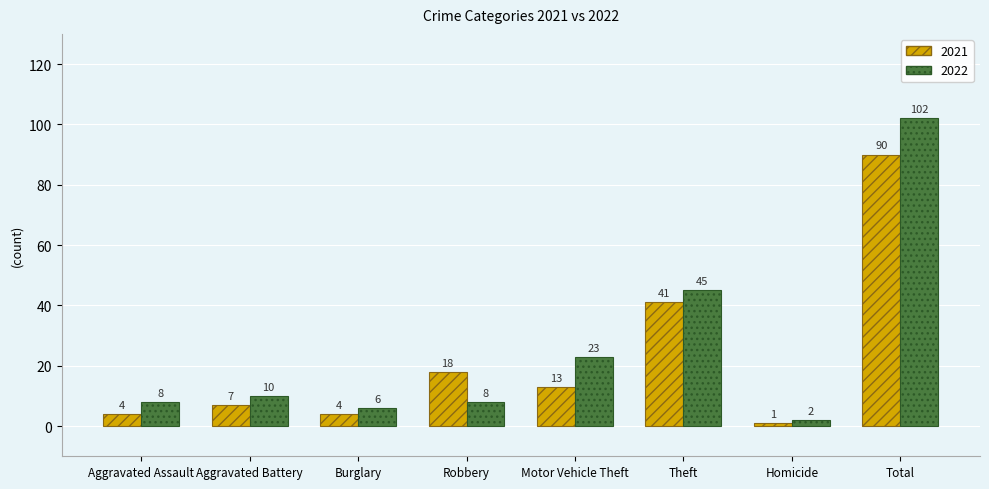

What is the difference between the highest and lowest values at Aggravated Assault?

4